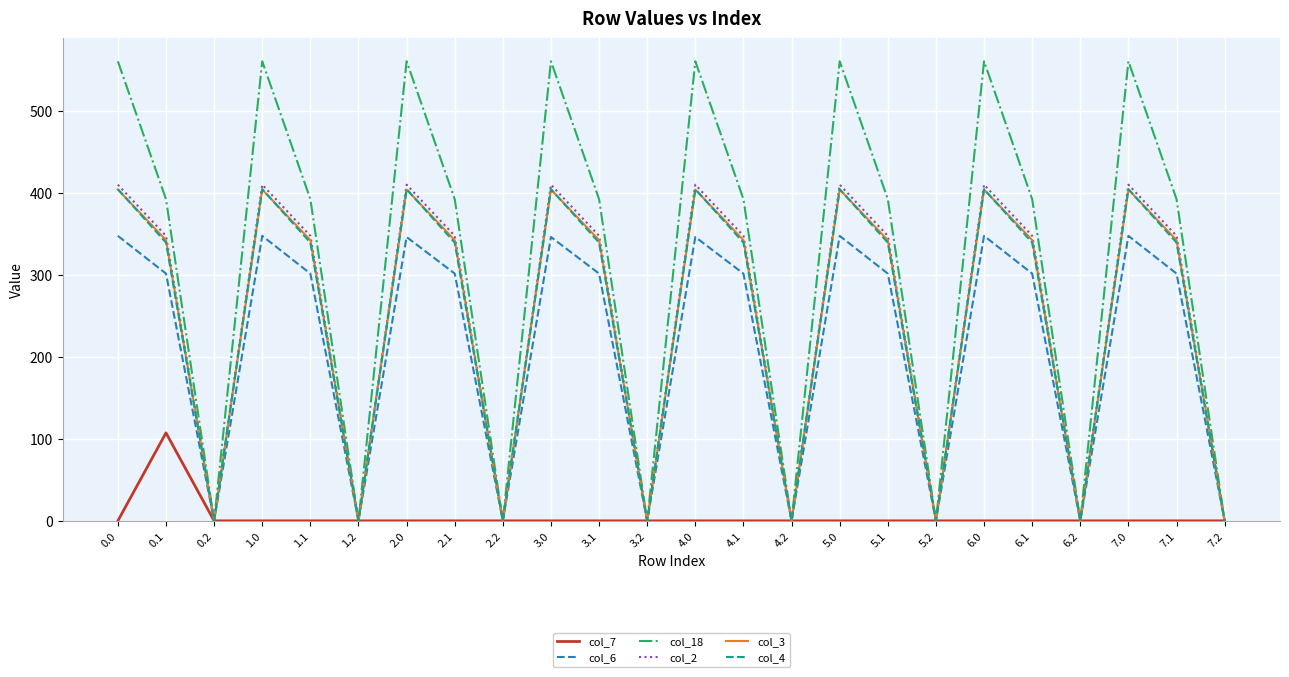

What position from the left is 6.1?

20